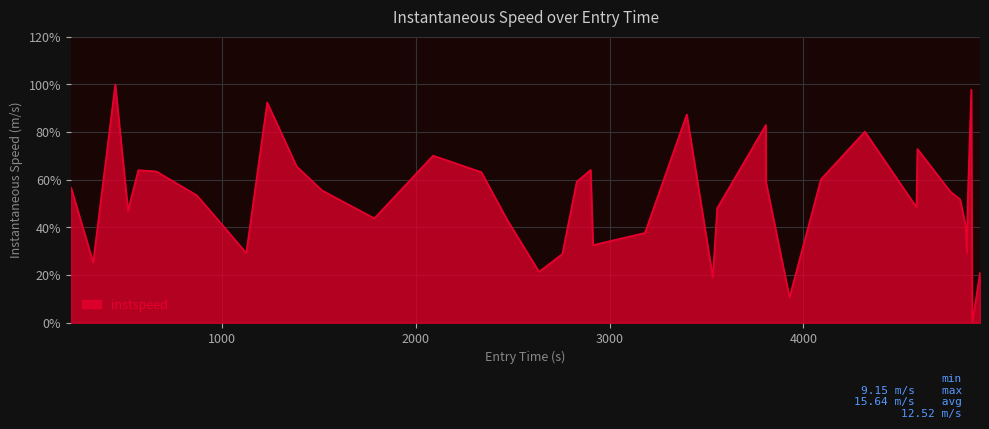

Does the chart display data point markers on the line(s)?

No